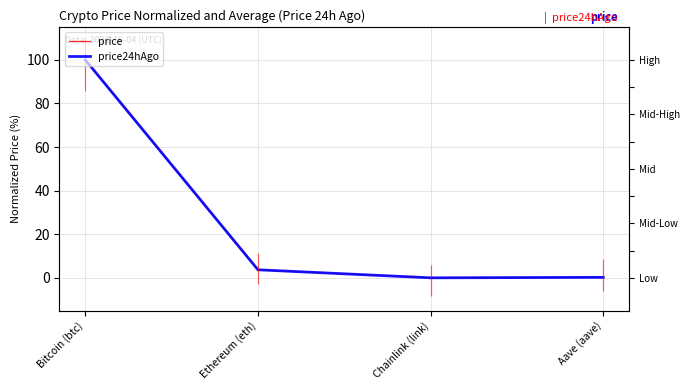

Which label corresponds to the largest value in the chart?

Bitcoin (btc)